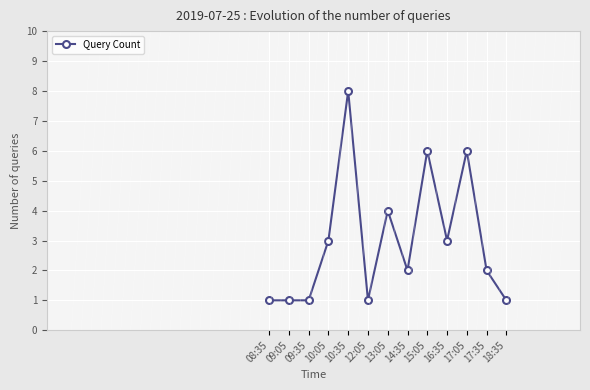

Is it true that the value at 17:35 is 0?

False